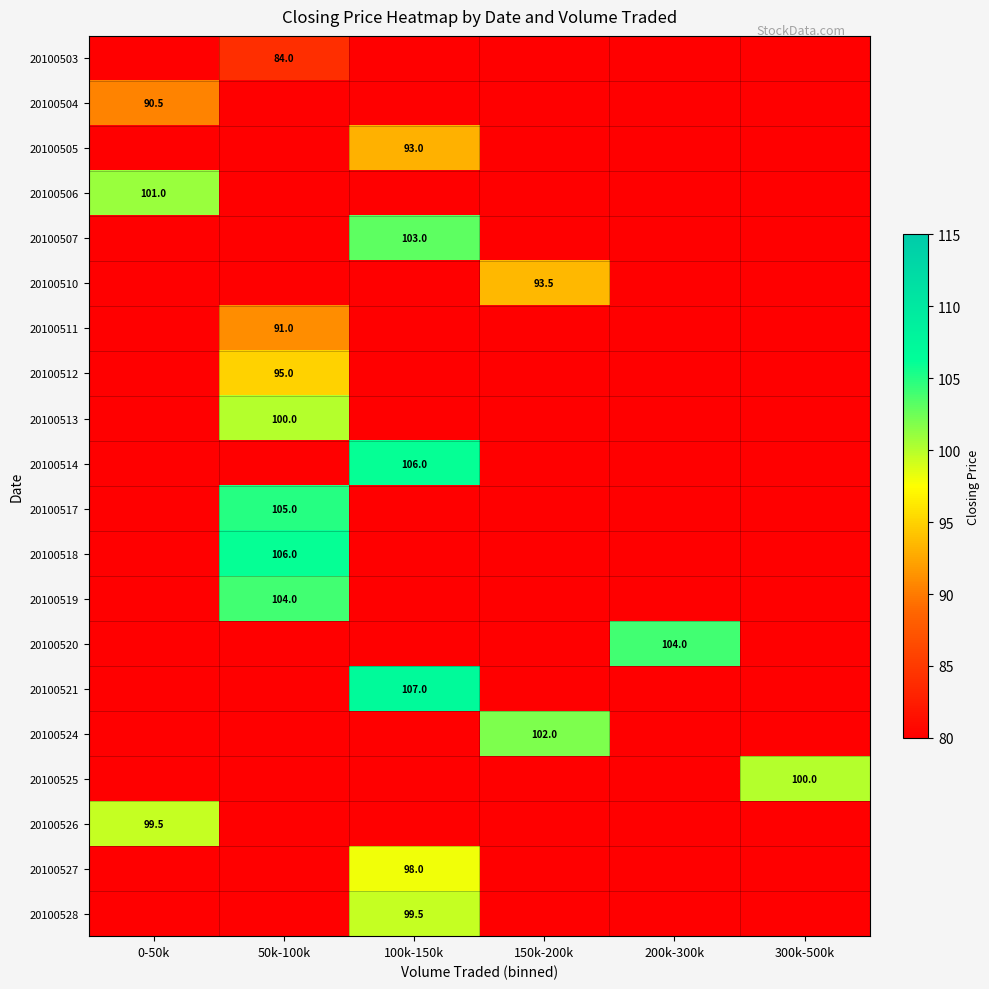

The value of 20100520 at 200k-300k is 104.0. True or false?

True